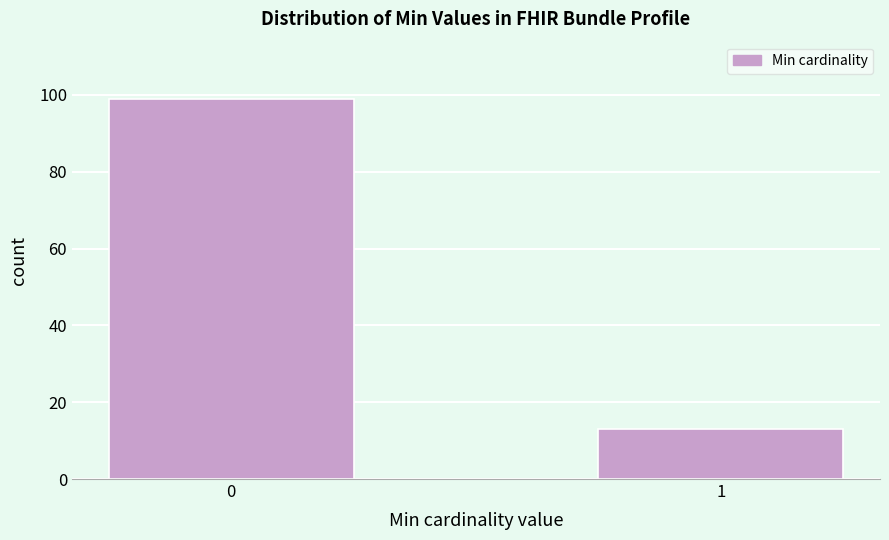

Reading left to right, list all the values displayed in this chart.

0=99	1=13